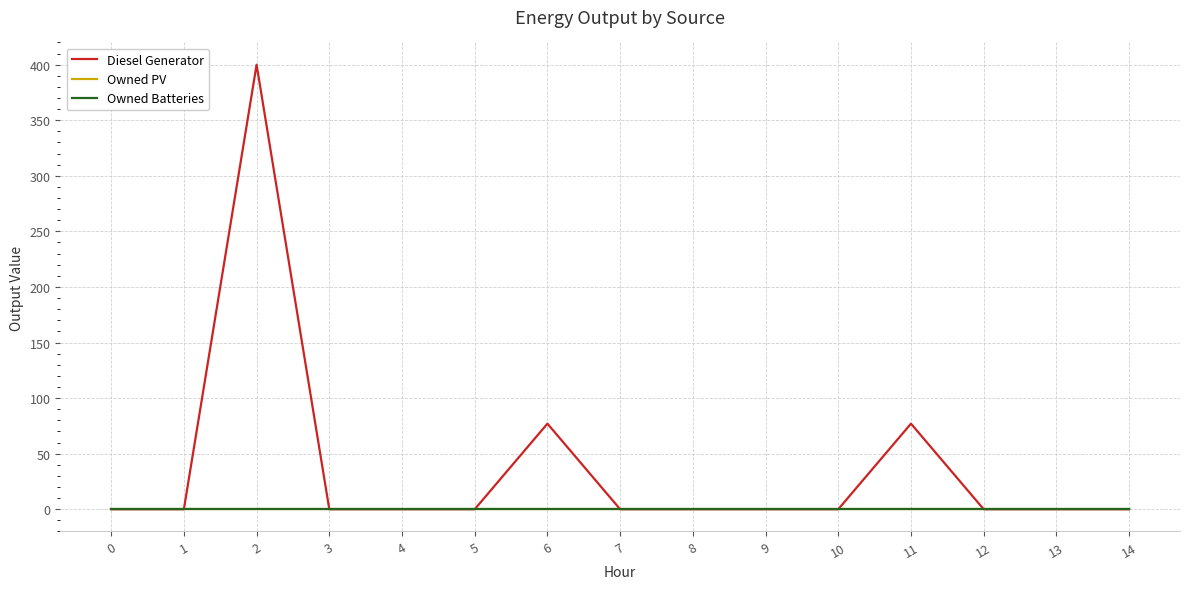

Is this an area chart (filled region under the line)?

No